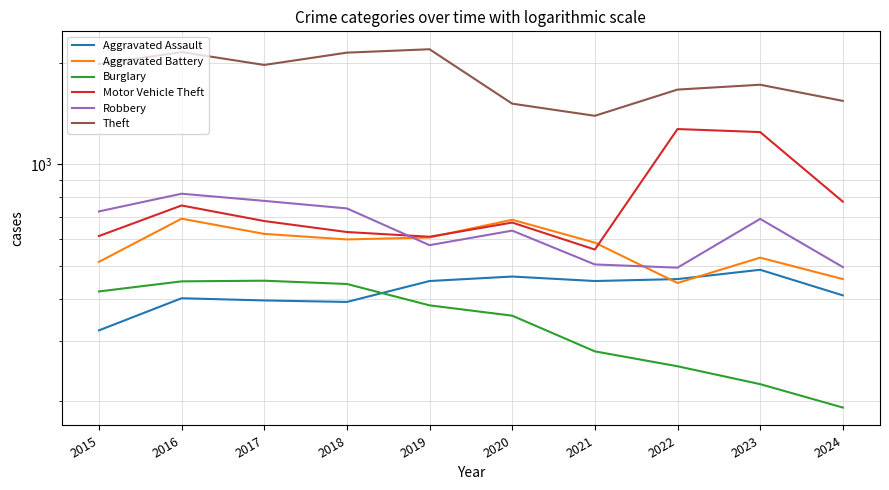

At which category does Robbery reach its first local valley?

2019